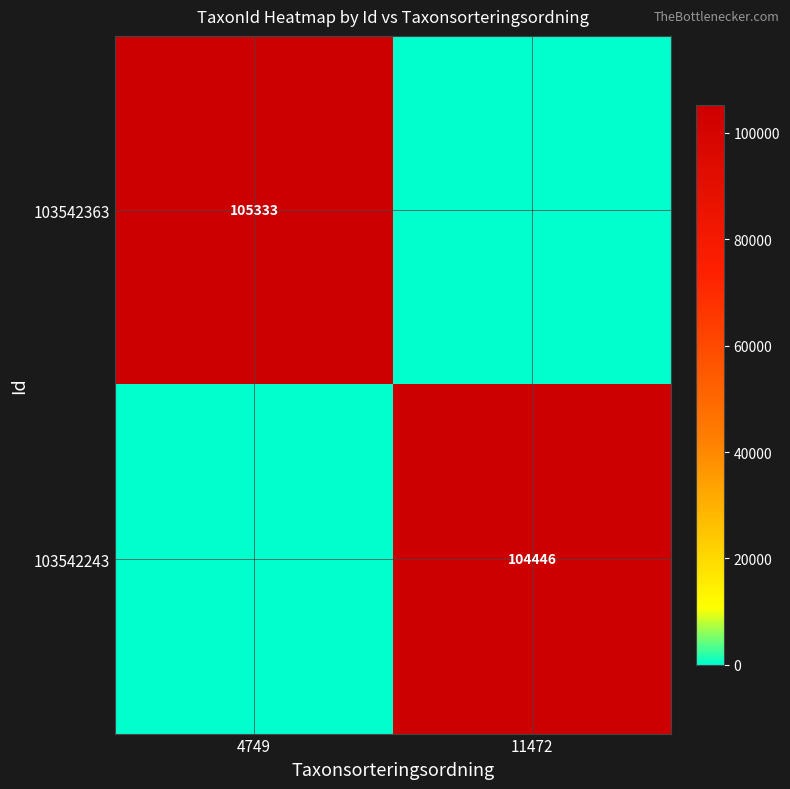

Is the value of 103542243 at 11472 greater than the value of 103542363 at 4749?

No